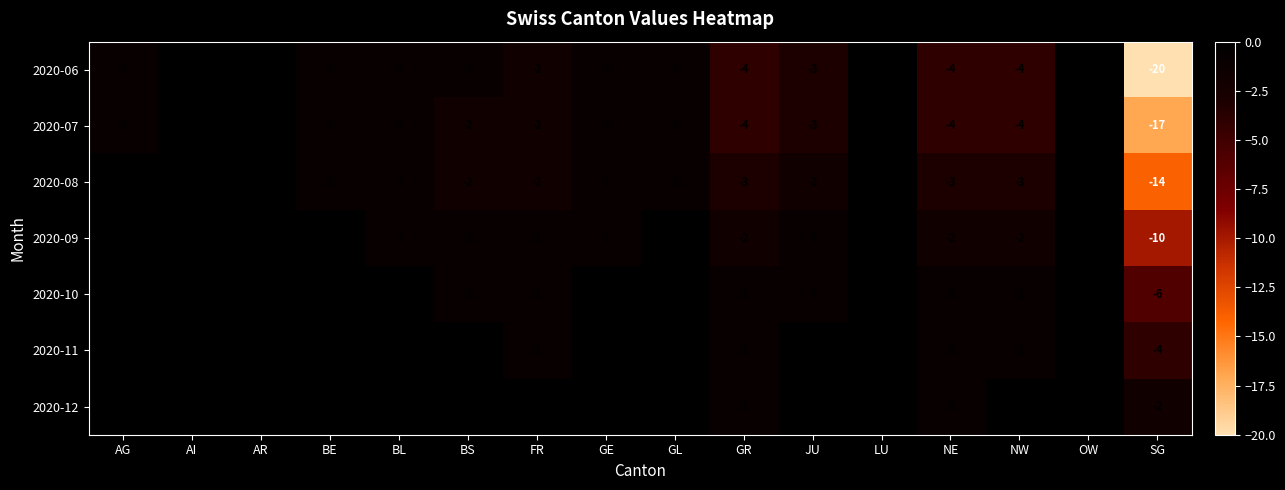

At which label does 2020-06 reach its minimum?

SG